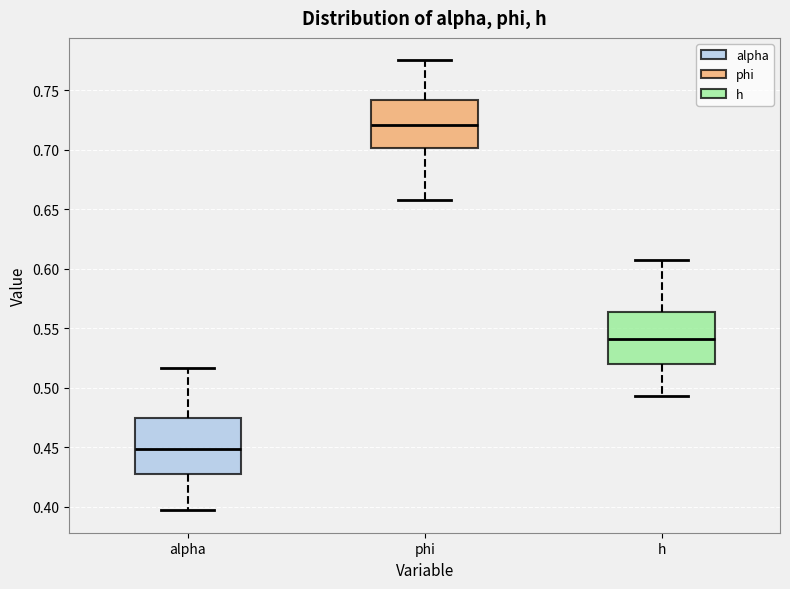

Which box's median line is the lowest?

alpha